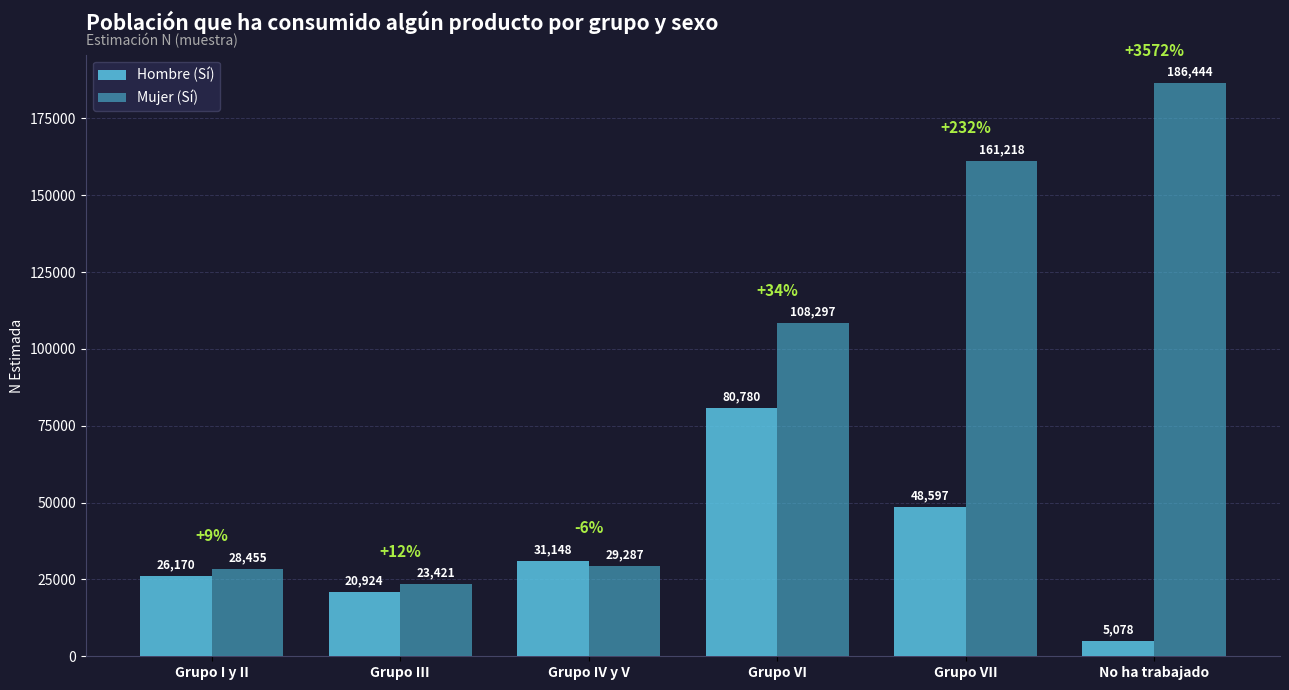

Which series has the largest total across all categories?

Mujer (Sí)